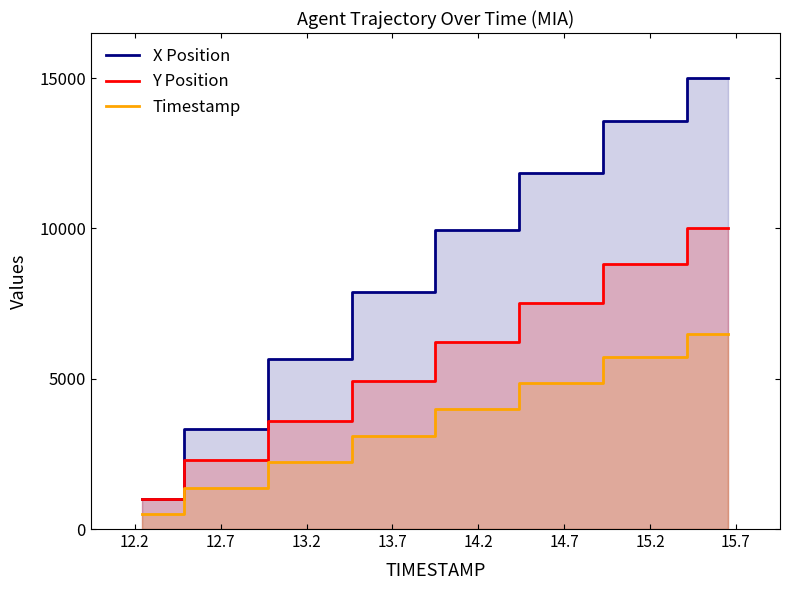

Reading left to right, extract all data points from this chart.

X Position: 1000.0	3338.9	5648.8	7872.1	9943.2	11833.2	13559.4	15000.0
Y Position: 1000.0	2303.4	3606.8	4911.1	6215.4	7519.6	8824.8	10000.0
Timestamp: 500.0	1369.6	2239.1	3108.7	3978.3	4847.8	5717.4	6500.0